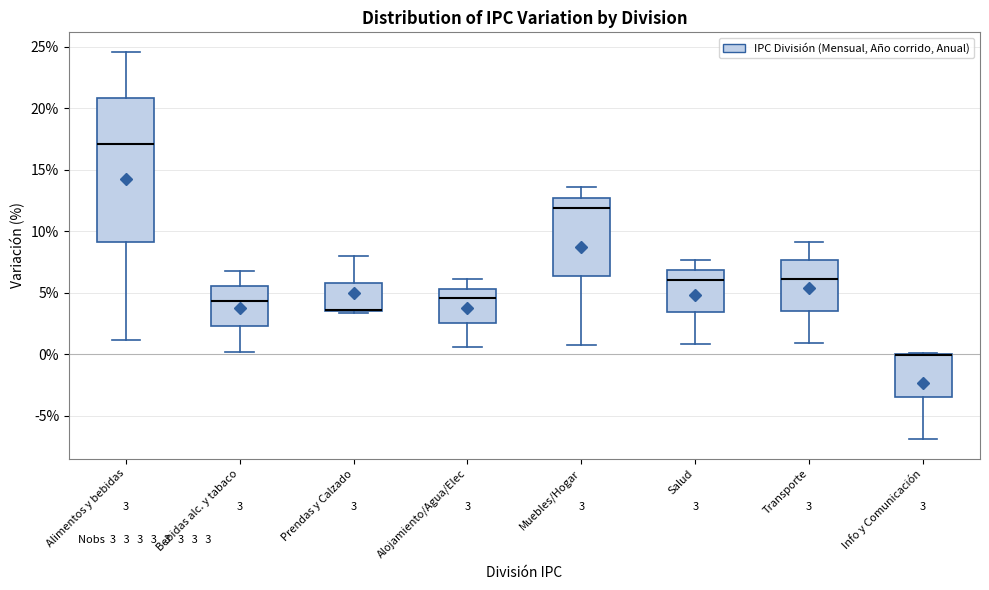

Which box is the tallest, from its lower edge to its upper edge?

Alimentos y bebidas